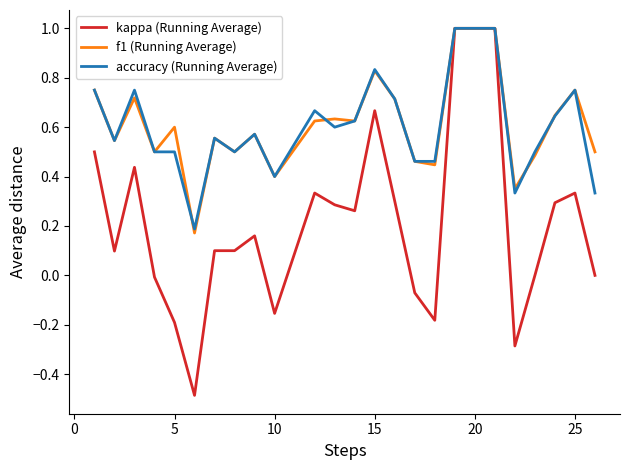

Which series has the largest range (max minus min)?

kappa (Running Average)